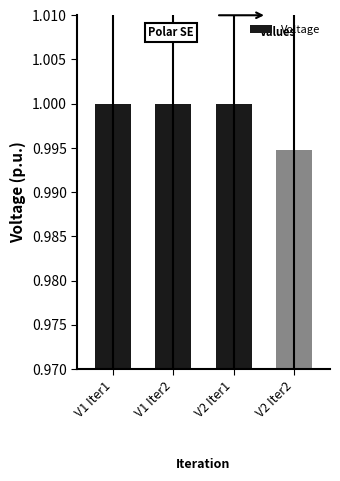

What is the sum of the values at V2 Iter1 and V1 Iter2?

2.0